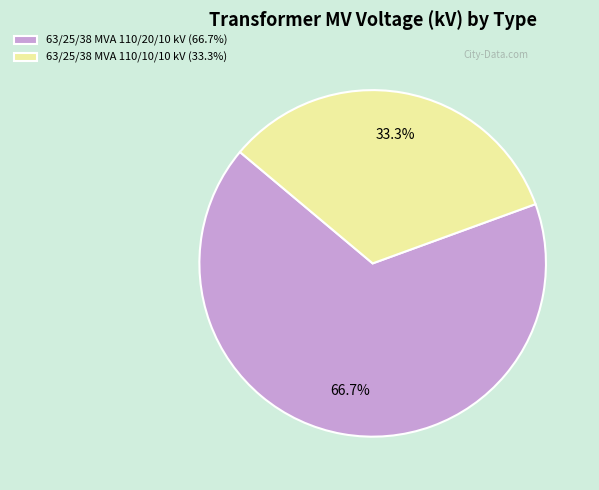

Count the number of slices in the pie.

2